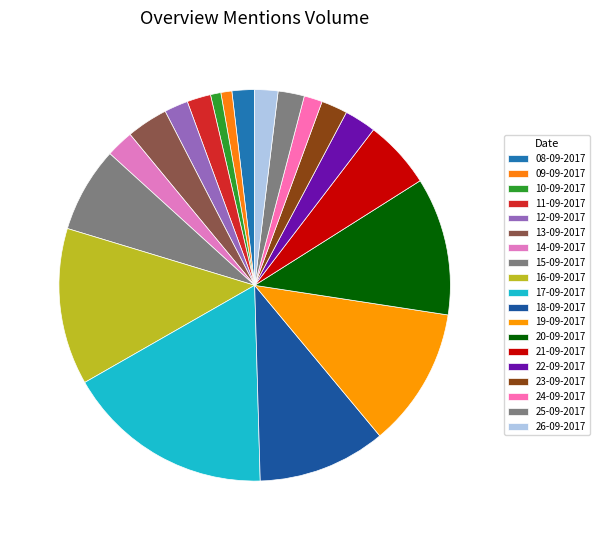

Which slice is the smallest?

10-09-2017